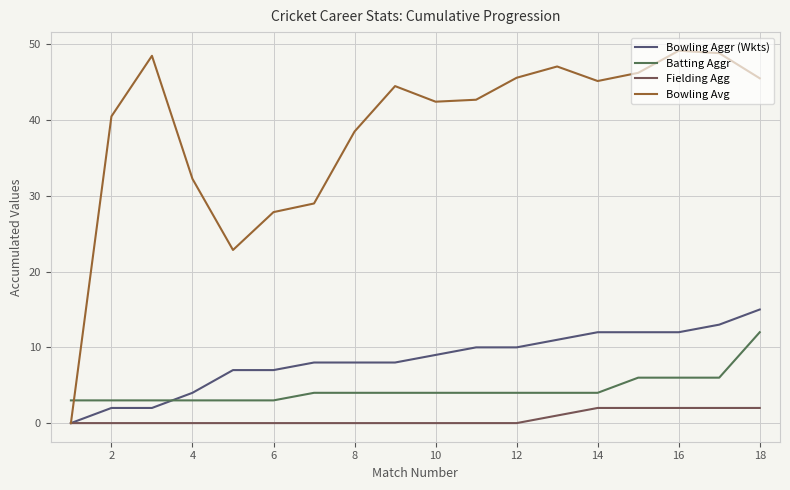

Rank the series by their maximum value, from highest to lowest.

Bowling Avg, Bowling Aggr (Wkts), Batting Aggr, Fielding Agg